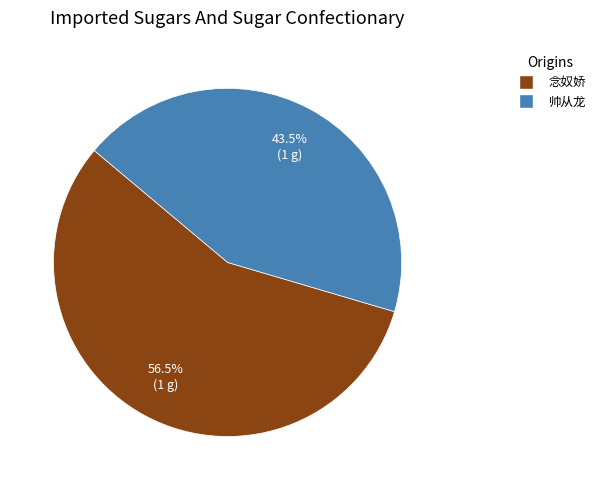

How many slices are in this pie chart?

2